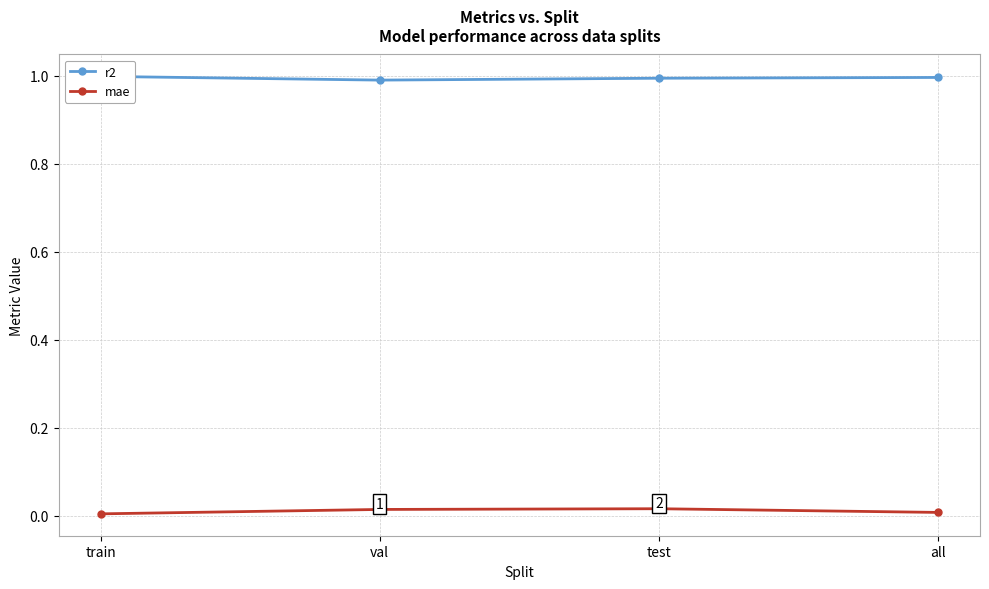

What is the sum of all r2 values?

4.0